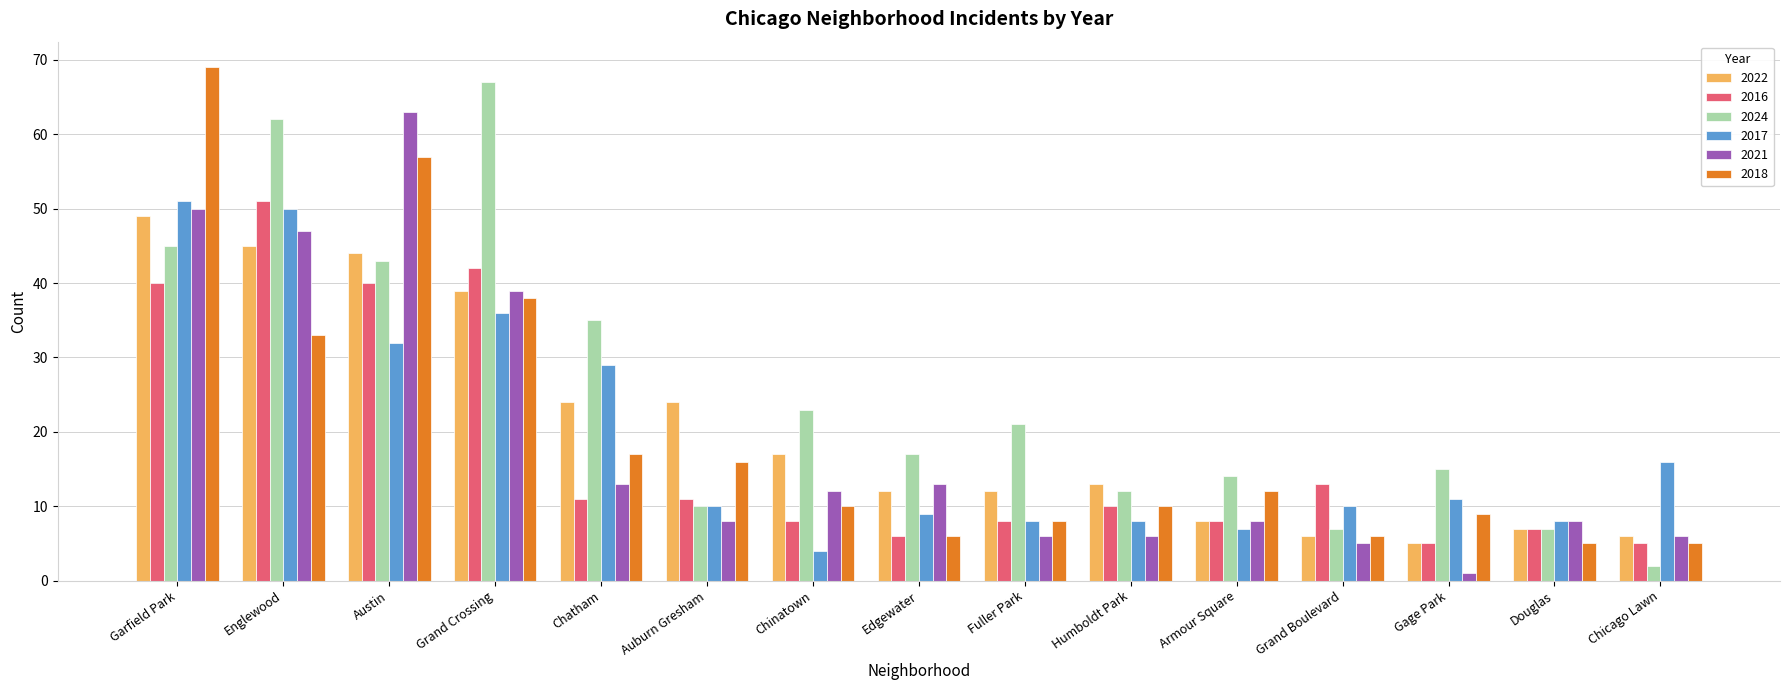

What is the spread (max minus min) of values at Armour Square?

7